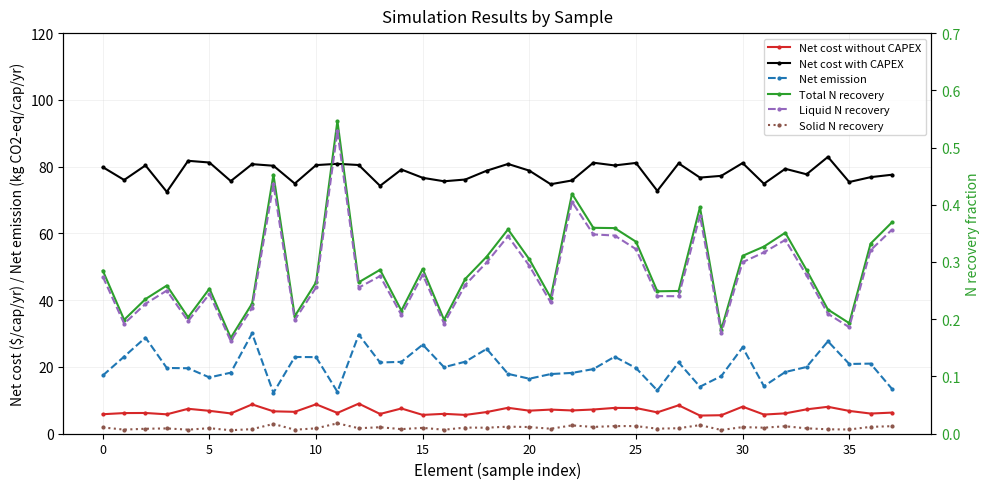

The value of Net cost without CAPEX at 0 is 9.3. True or false?

False